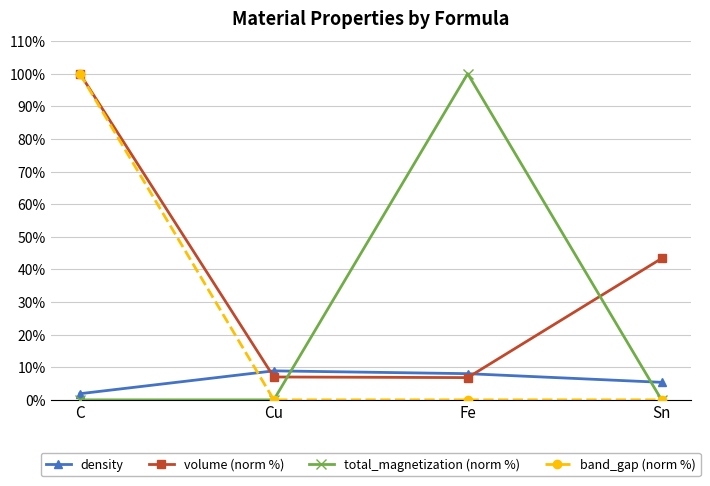

Between C and Sn, which series saw the biggest shift?

band_gap (norm %)